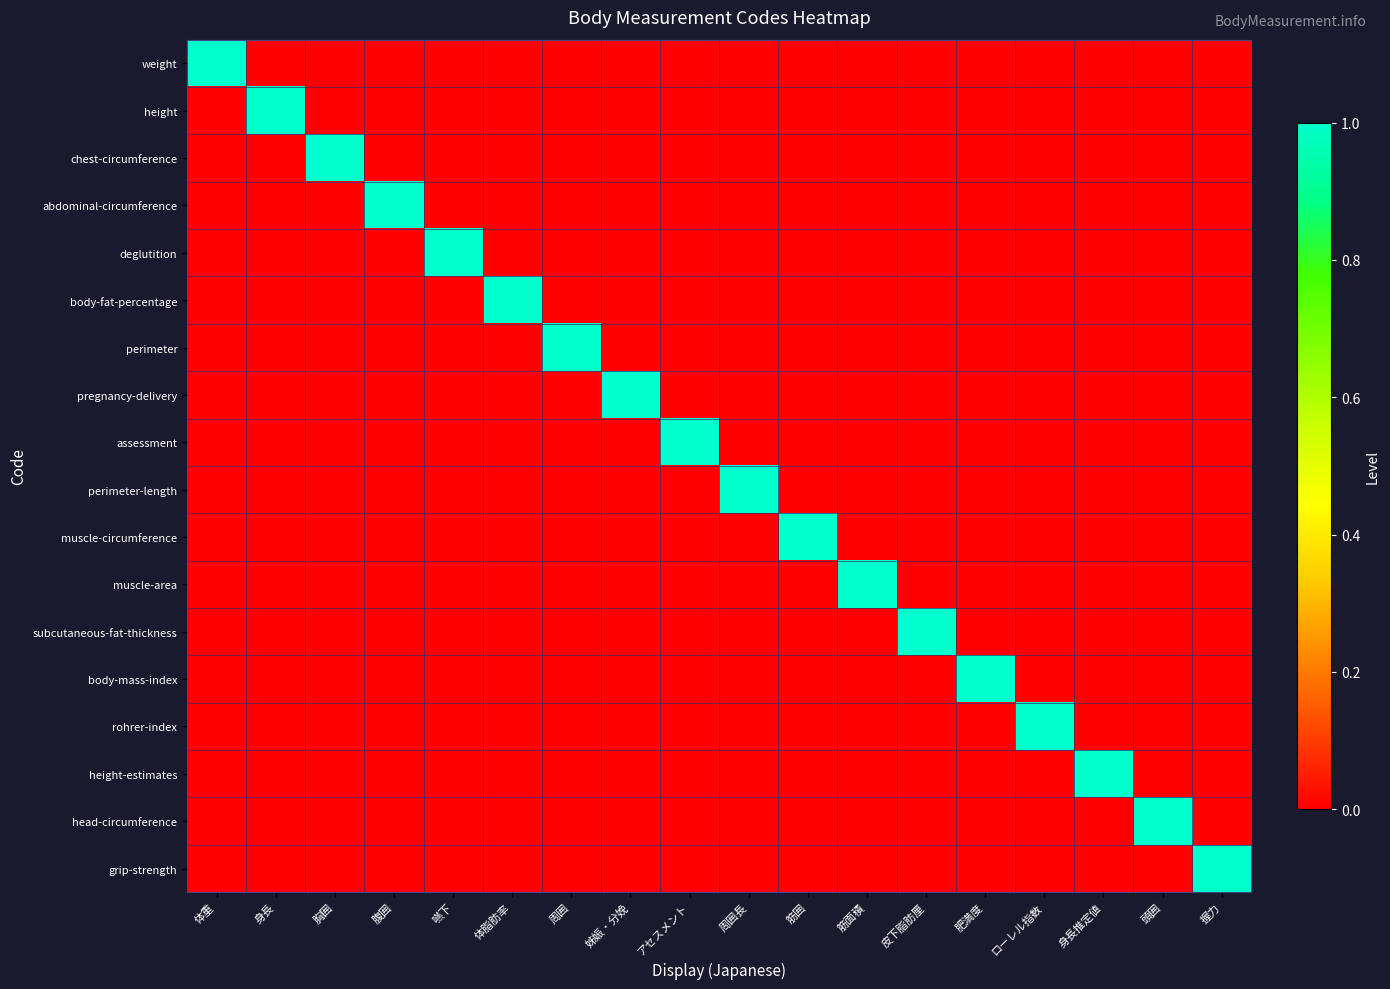

At 頭囲, list the series in order from smallest to largest.

weight, height, chest-circumference, abdominal-circumference, deglutition, body-fat-percentage, perimeter, pregnancy-delivery, assessment, perimeter-length, muscle-circumference, muscle-area, subcutaneous-fat-thickness, body-mass-index, rohrer-index, height-estimates, grip-strength, head-circumference